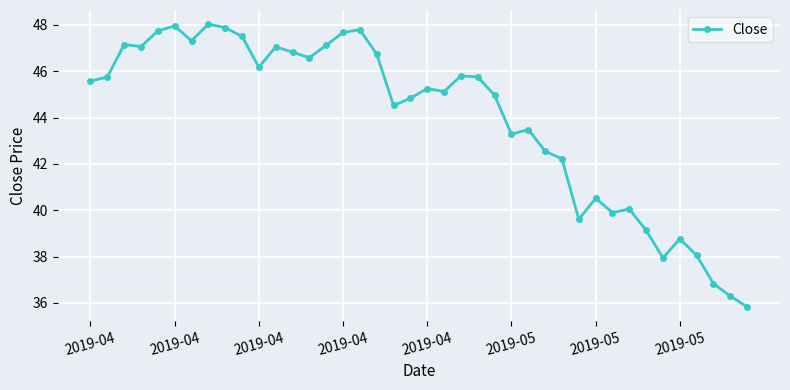

What is the sum of all values?

1758.5